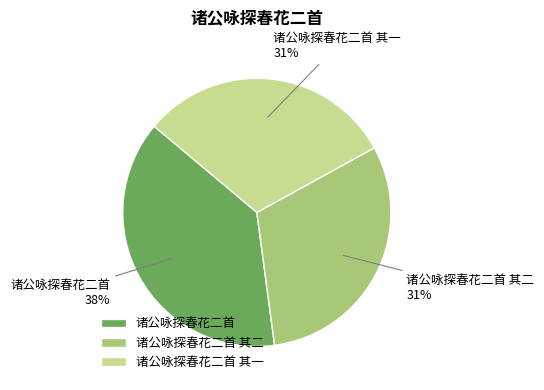

True or false: 诸公咏探春花二首 其二 accounts for 24% of the total.

False